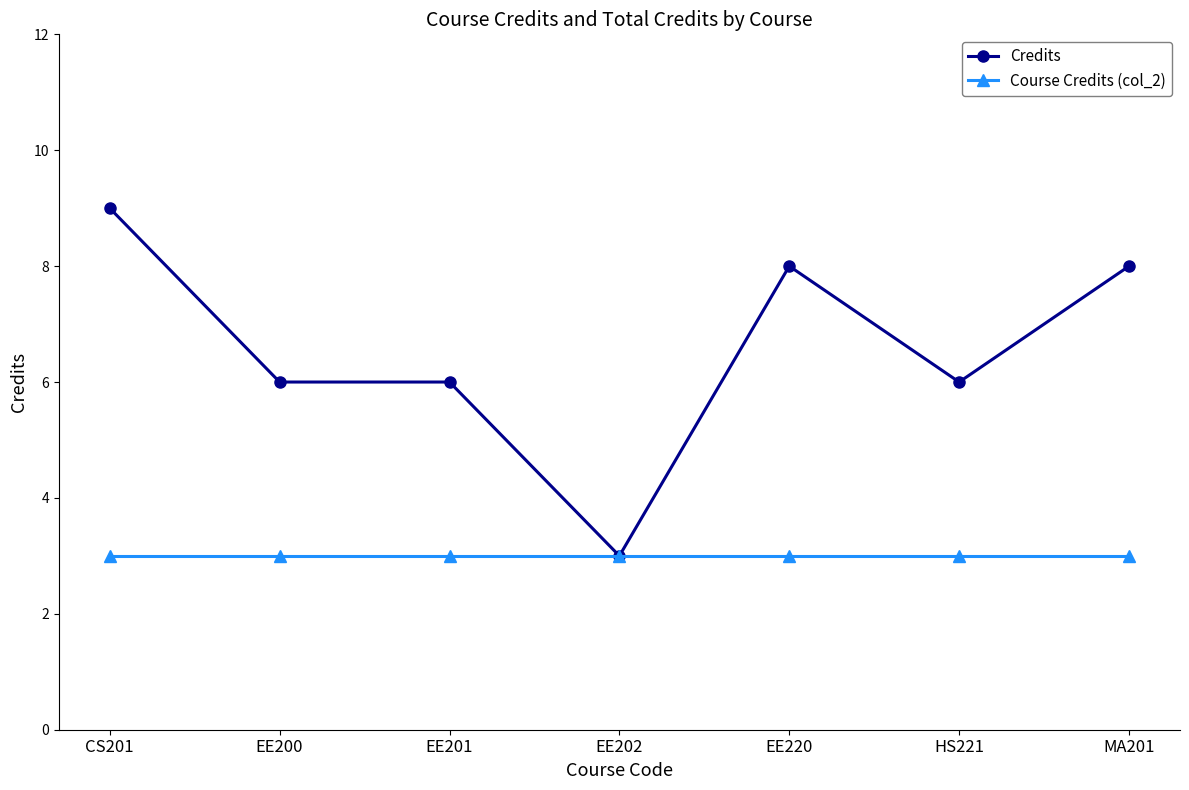

Is it true that Course Credits (col_2) equals 1 at EE201?

False